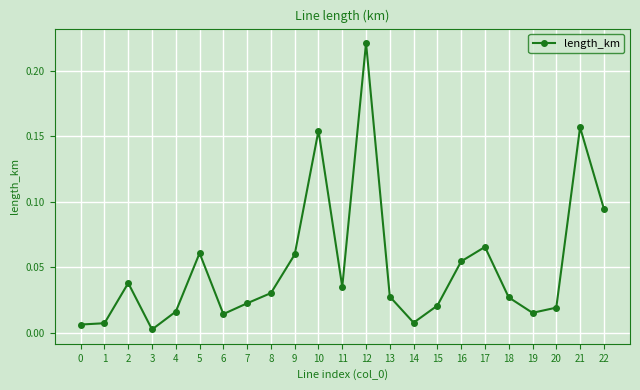

True or false: the data has more than 0 interior local peaks.

True